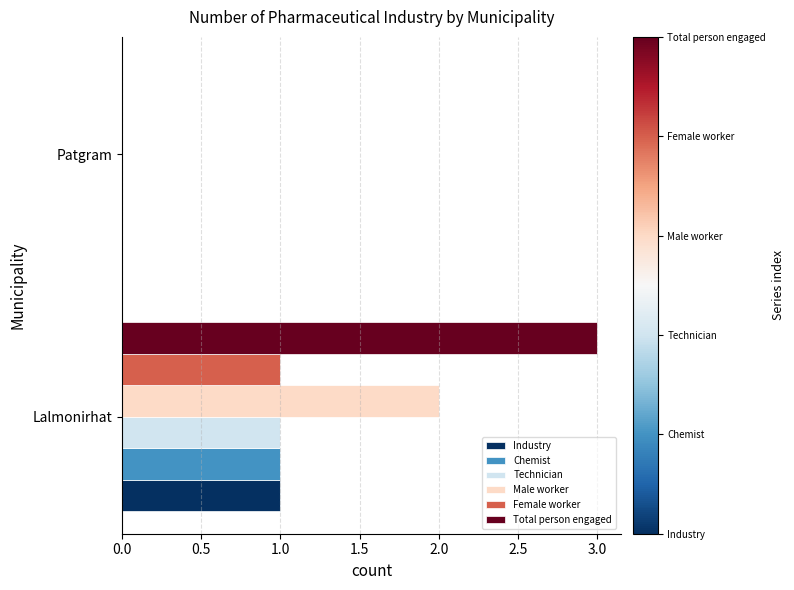

Between Lalmonirhat and Patgram, which series saw the biggest shift?

Total person engaged